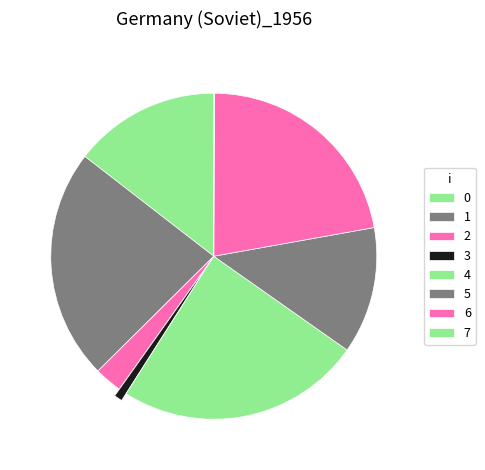

How many slices are in this pie chart?

8